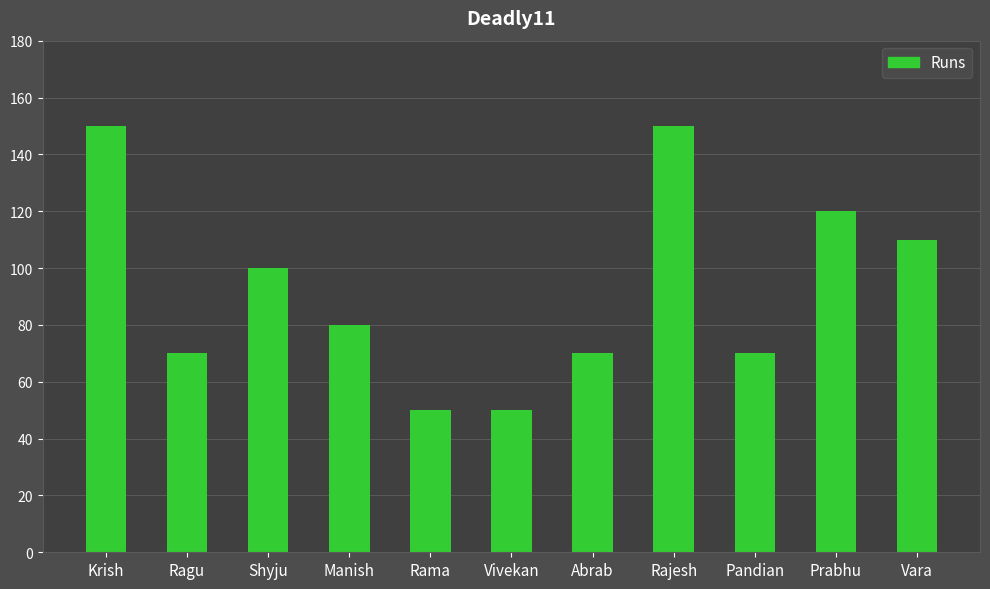

What is the label of the 5th bar from the left?

Rama